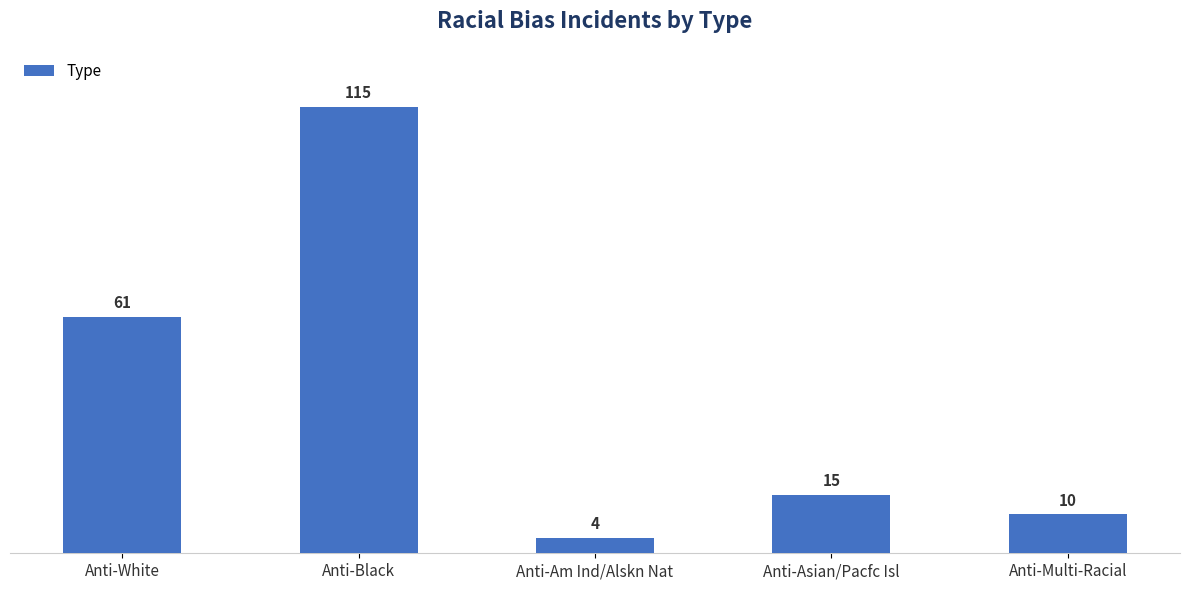

How many categories are shown in the chart?

5